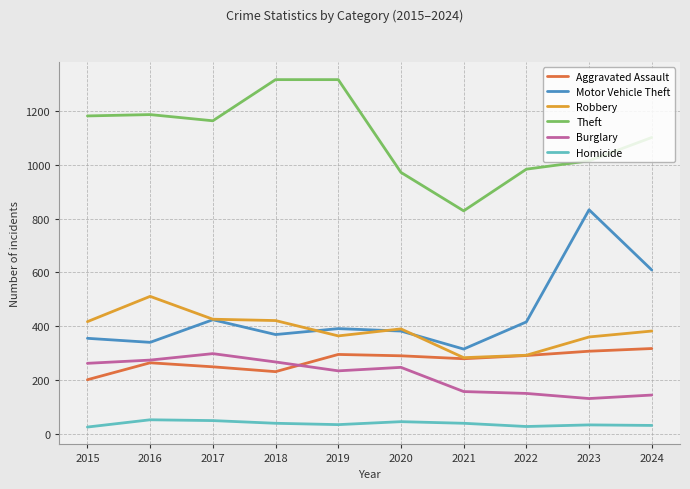

What is the greatest value displayed?

1317